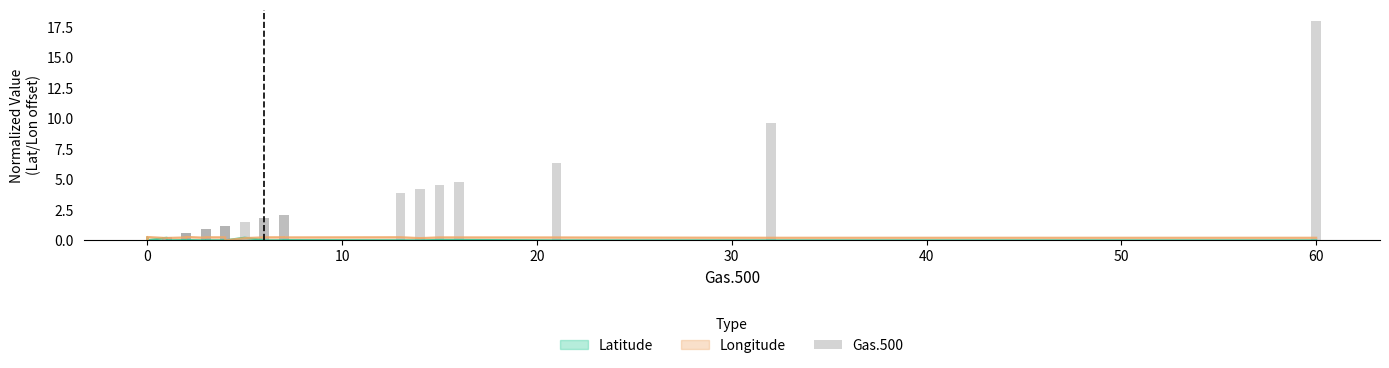

What is the difference between the second highest and second lowest values?

9.6